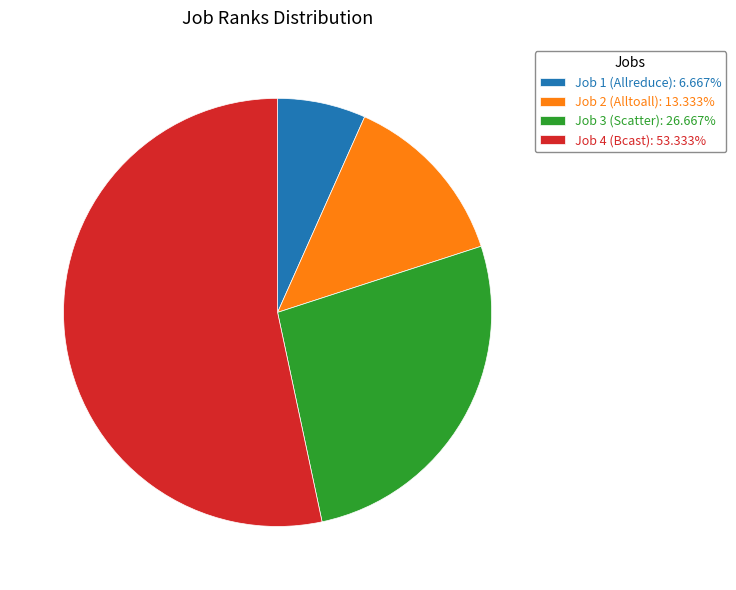

Approximately how many times larger is the value at Job 4 (Bcast): 53.333% compared to Job 1 (Allreduce): 6.667%?

8.0